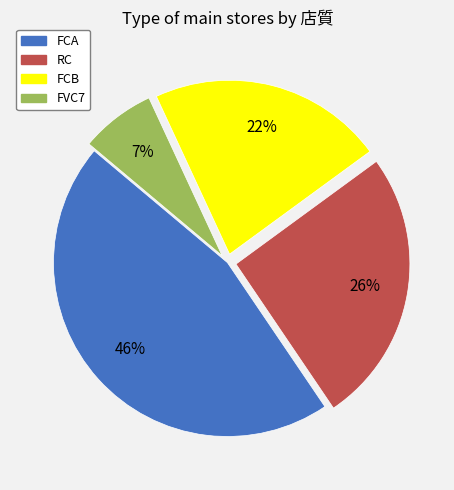

Does RC account for over 50% of the chart?

No